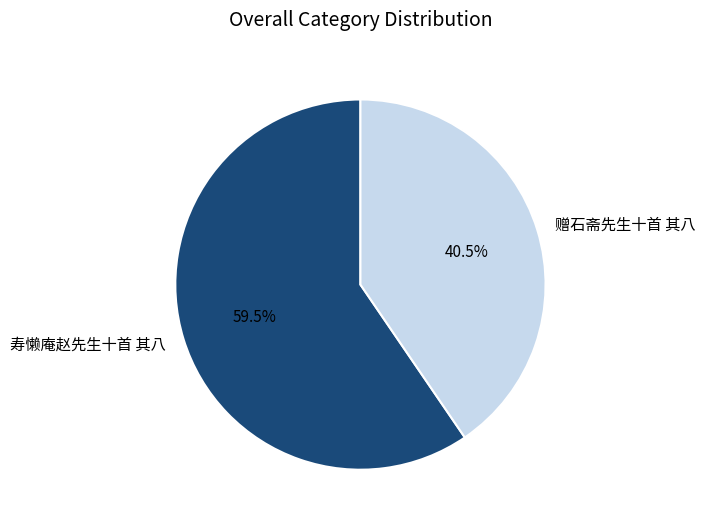

Do 寿懒庵赵先生十首 其八 and 赠石斋先生十首 其八 together represent more than half of the pie?

Yes